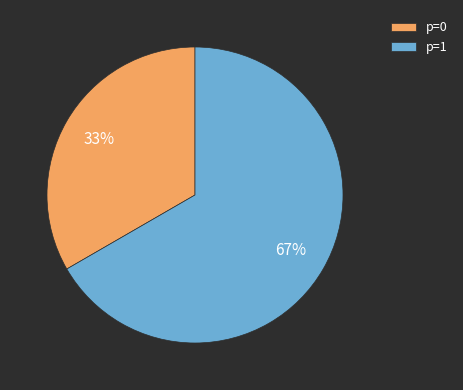

Count the number of slices in the pie.

2